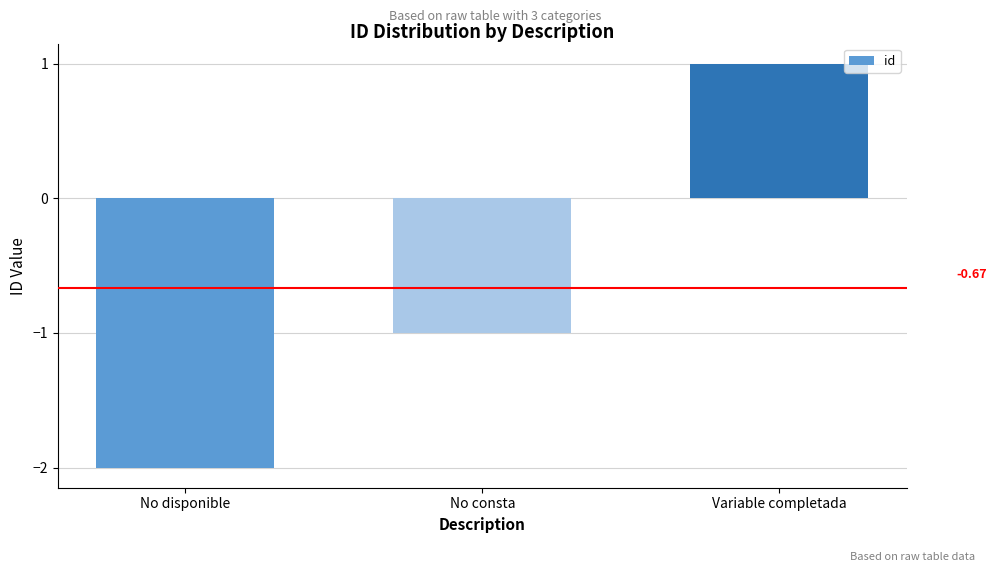

Read the value at Variable completada.

1